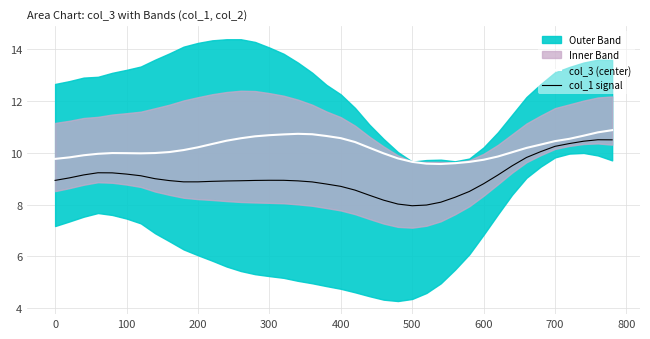

How many interior local valleys does the col_1 signal series have?

2